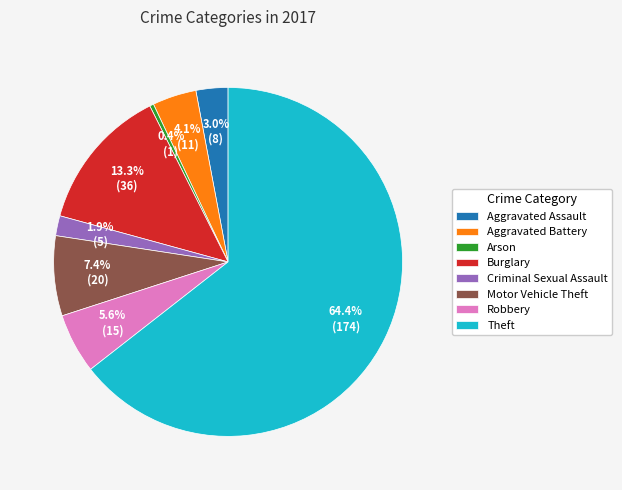

Between Theft and Robbery, which is larger?

Theft